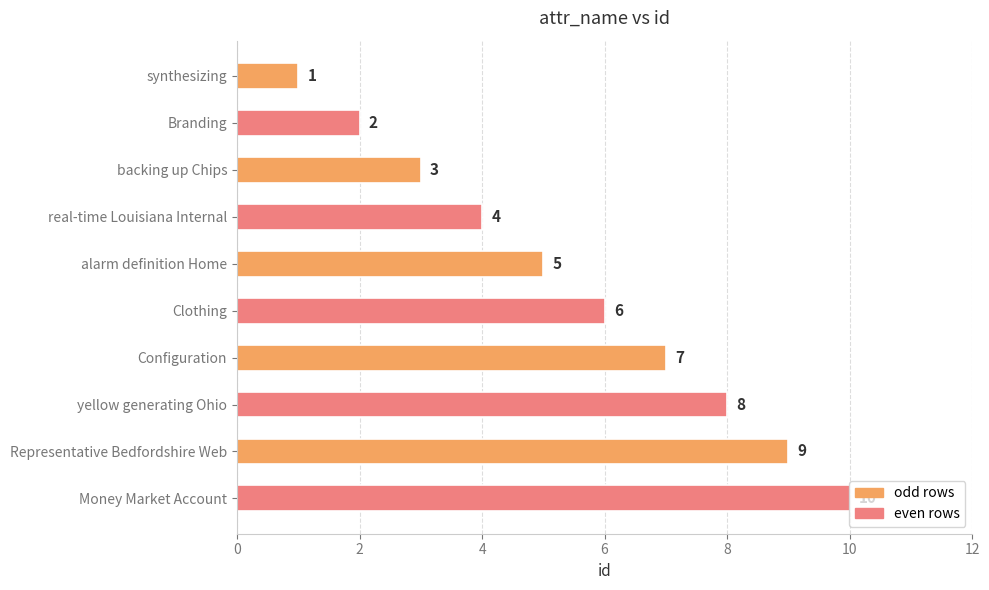

Is it true that the value at Representative Bedfordshire Web is 9?

True